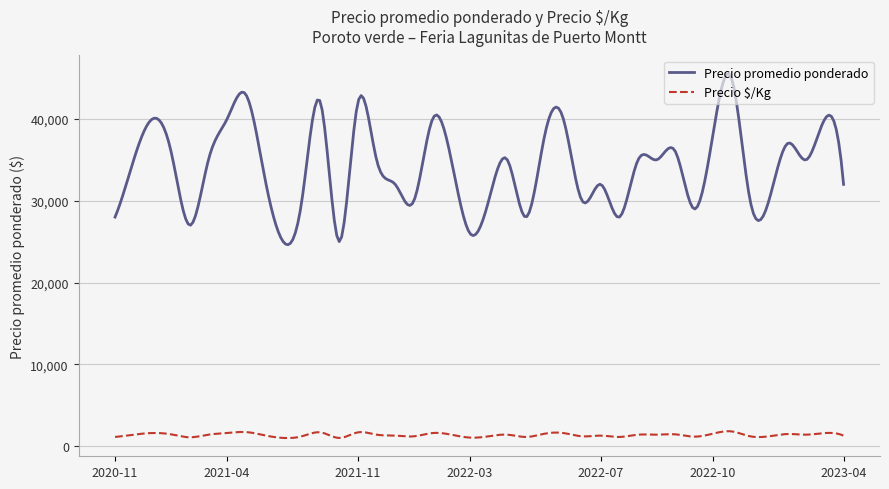

List the series in order of their peak value, lowest first.

Precio $/Kg, Precio promedio ponderado